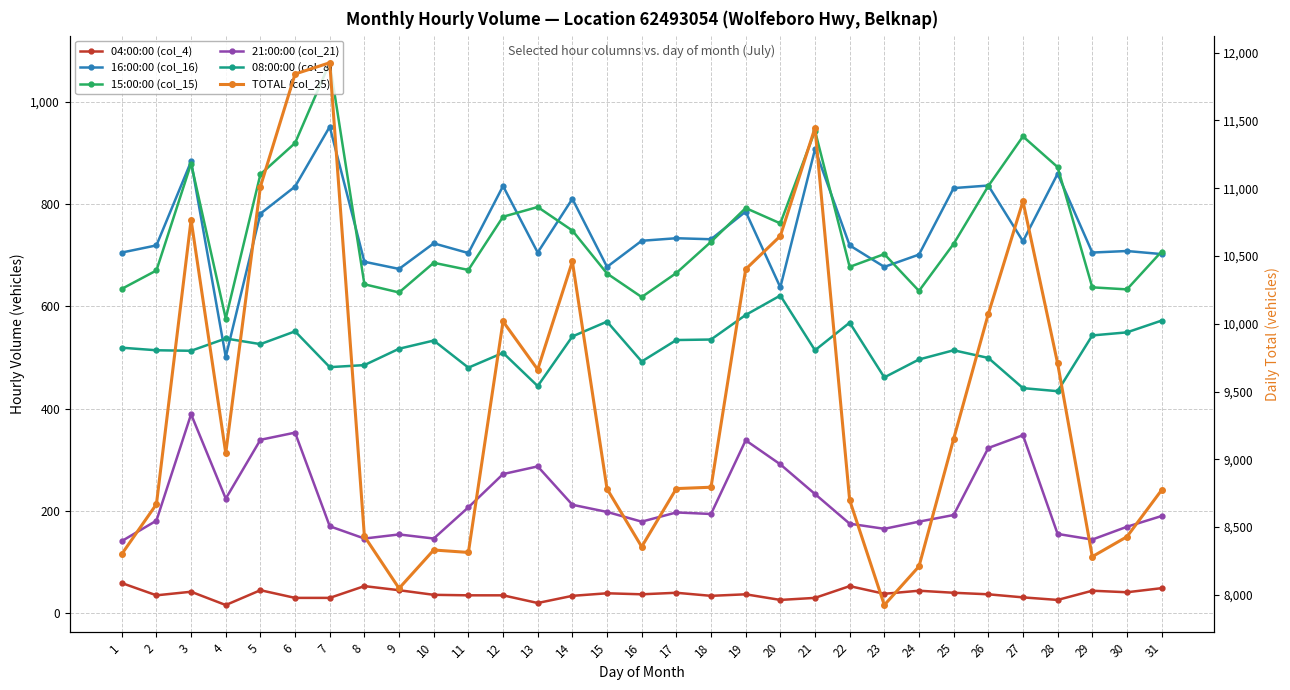

Reading right to left, extract all data points from this chart.

04:00:00 (col_4): 31=49	30=41	29=44	28=26	27=31	26=37	25=40	24=44	23=38	22=53	21=30	20=26	19=37	18=34	17=40	16=37	15=39	14=34	13=20	12=35	11=35	10=36	9=45	8=53	7=30	6=30	5=45	4=16	3=42	2=35	1=59
16:00:00 (col_16): 31=702	30=708	29=705	28=859	27=727	26=836	25=831	24=701	23=677	22=719	21=907	20=637	19=785	18=731	17=733	16=728	15=677	14=810	13=705	12=835	11=704	10=723	9=673	8=687	7=951	6=834	5=781	4=501	3=883	2=719	1=705
15:00:00 (col_15): 31=707	30=633	29=637	28=872	27=932	26=835	25=722	24=630	23=702	22=677	21=943	20=762	19=792	18=726	17=665	16=618	15=664	14=748	13=794	12=775	11=671	10=685	9=627	8=643	7=1076	6=919	5=858	4=576	3=879	2=670	1=634
21:00:00 (col_21): 31=190	30=169	29=144	28=155	27=348	26=323	25=192	24=179	23=165	22=175	21=233	20=291	19=338	18=194	17=197	16=179	15=198	14=212	13=287	12=272	11=207	10=146	9=154	8=146	7=170	6=353	5=339	4=224	3=389	2=181	1=141
08:00:00 (col_8): 31=572	30=549	29=543	28=434	27=440	26=499	25=514	24=496	23=461	22=568	21=514	20=621	19=583	18=535	17=534	16=492	15=570	14=541	13=444	12=509	11=480	10=533	9=517	8=485	7=481	6=551	5=526	4=537	3=513	2=514	1=519
TOTAL (col_25): 31=8773	30=8429	29=8282	28=9708	27=10903	26=10072	25=9150	24=8210	23=7925	22=8699	21=11445	20=10647	19=10402	18=8794	17=8784	16=8355	15=8782	14=10459	13=9662	12=10017	11=8313	10=8331	9=8048	8=8432	7=11925	6=11842	5=11011	4=9046	3=10766	2=8669	1=8301